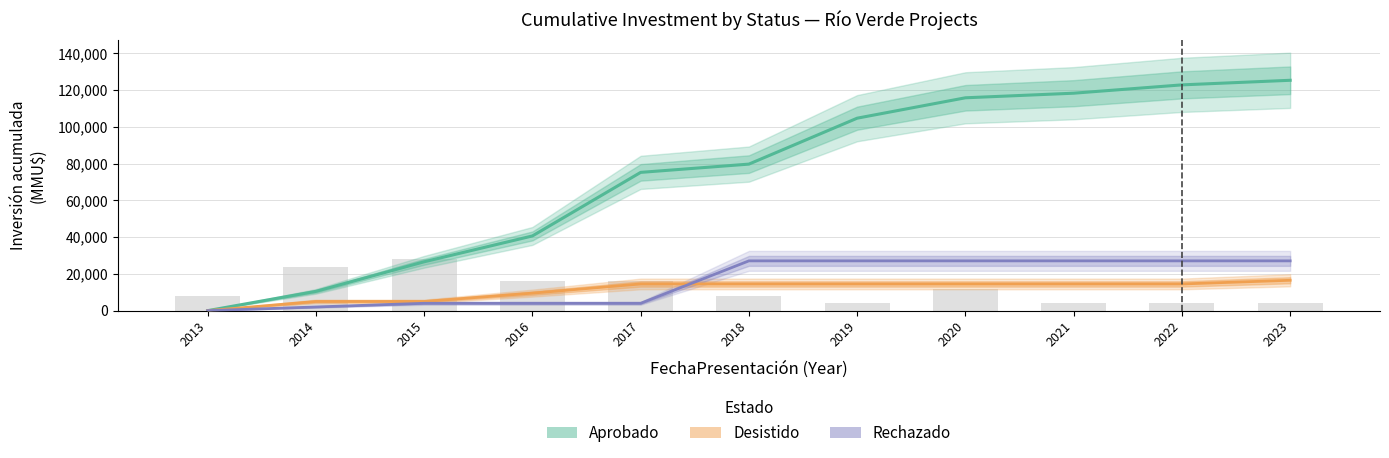

Does the chart contain any negative values?

No